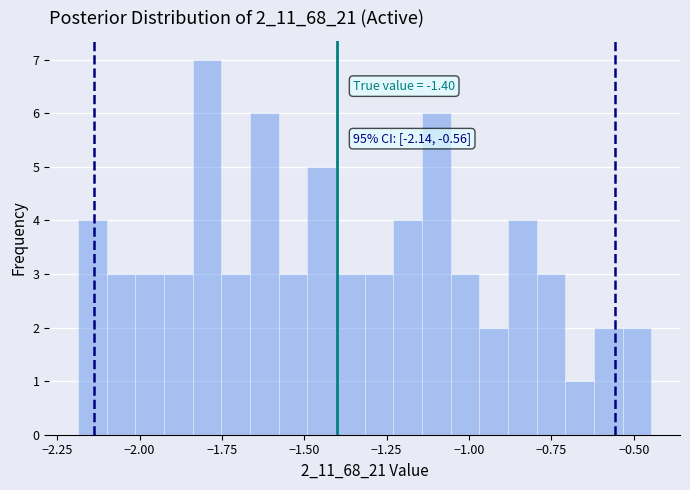

Around what value on the x-axis is the tallest bar? Give the approximate position of its centre, as read against the axis.

-1.80